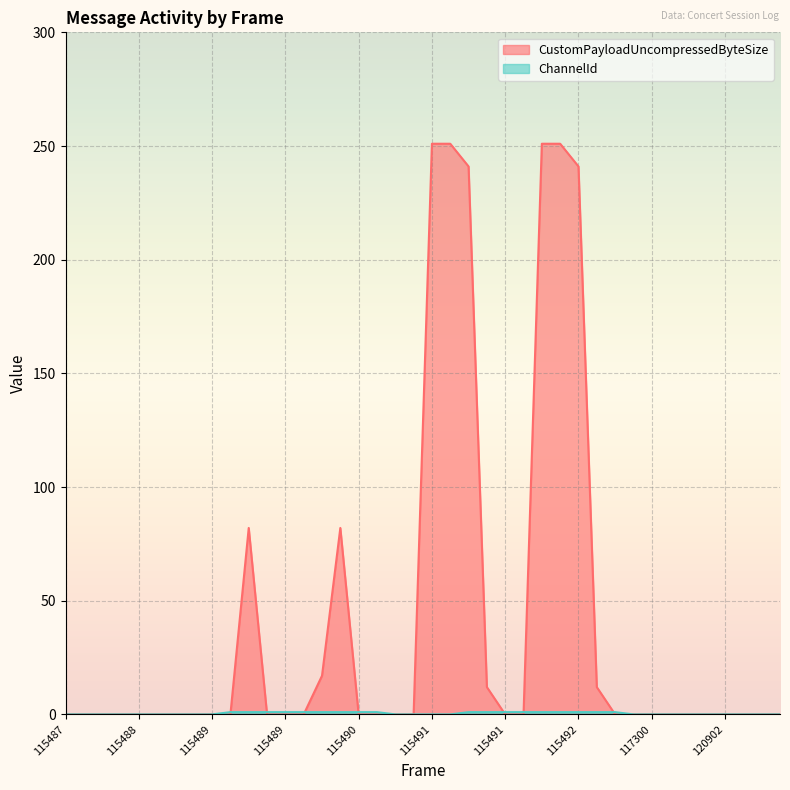

Is it true that ChannelId equals 1 at 115490?

True